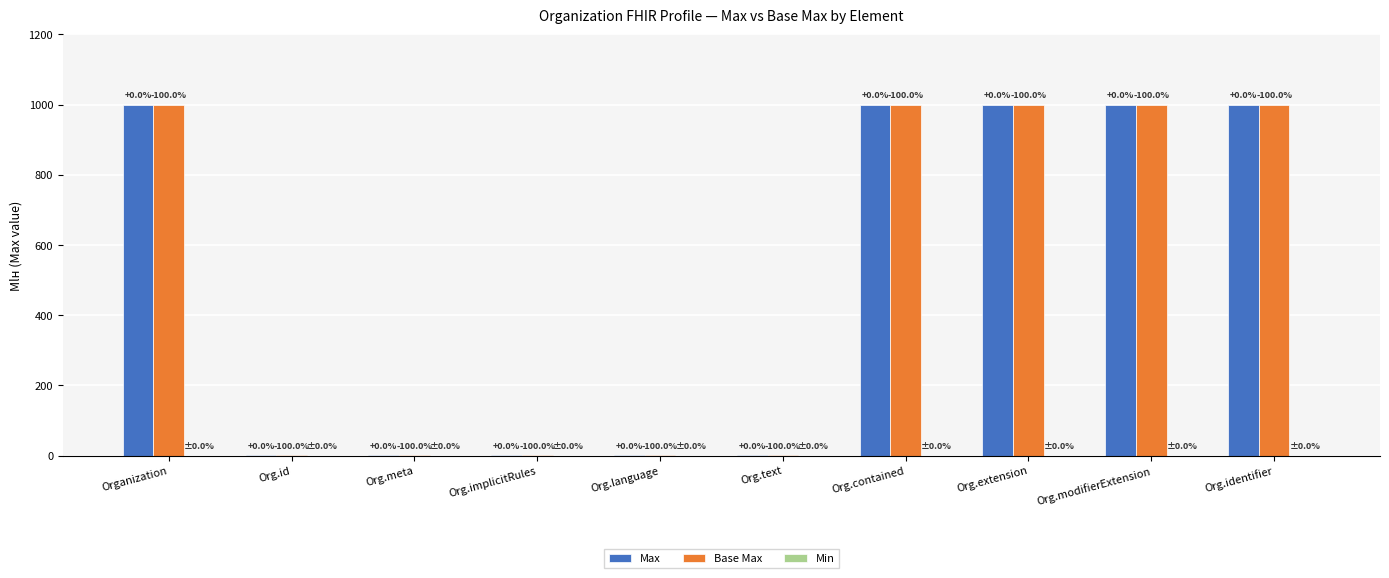

Are the bars grouped side by side (vs. stacked)?

Yes